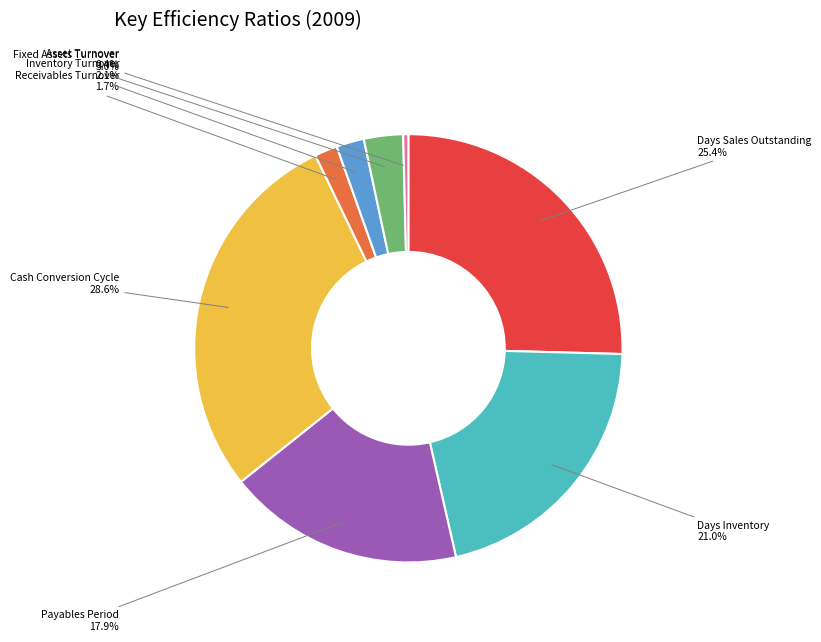

How much of the chart is everything except Inventory Turnover?

97.9%